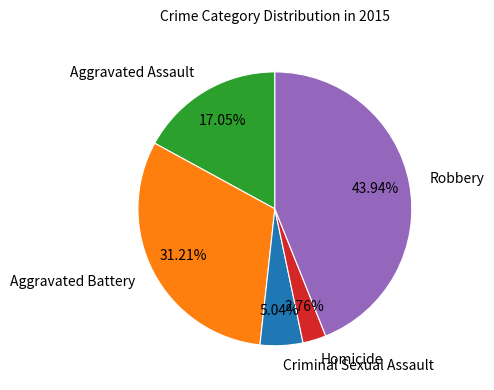

True or false: Aggravated Battery accounts for 25% of the total.

False